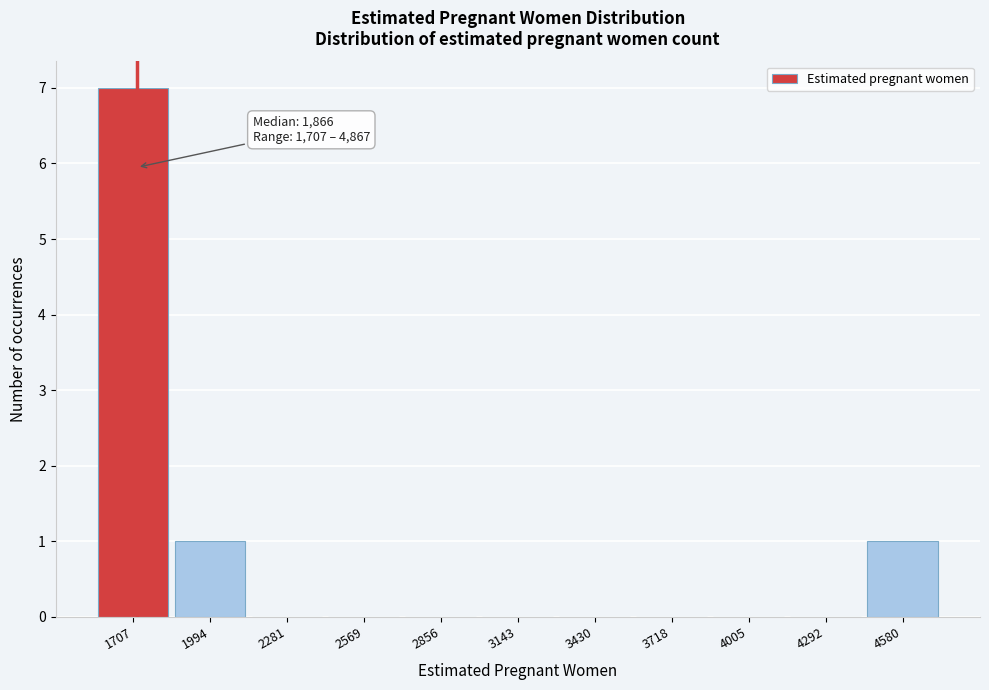

Reading left to right, extract all data points from this chart.

1707=7	1994=1	2281=0	2569=0	2856=0	3143=0	3430=0	3718=0	4005=0	4292=0	4580=1